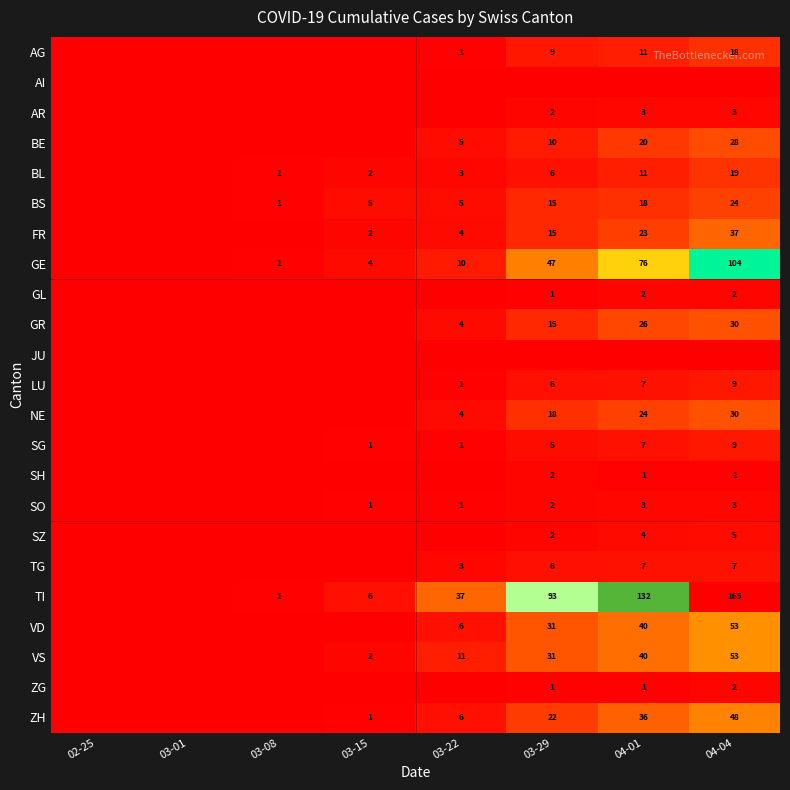

Is the value of BL at 04-01 greater than the value of BS at 03-15?

Yes